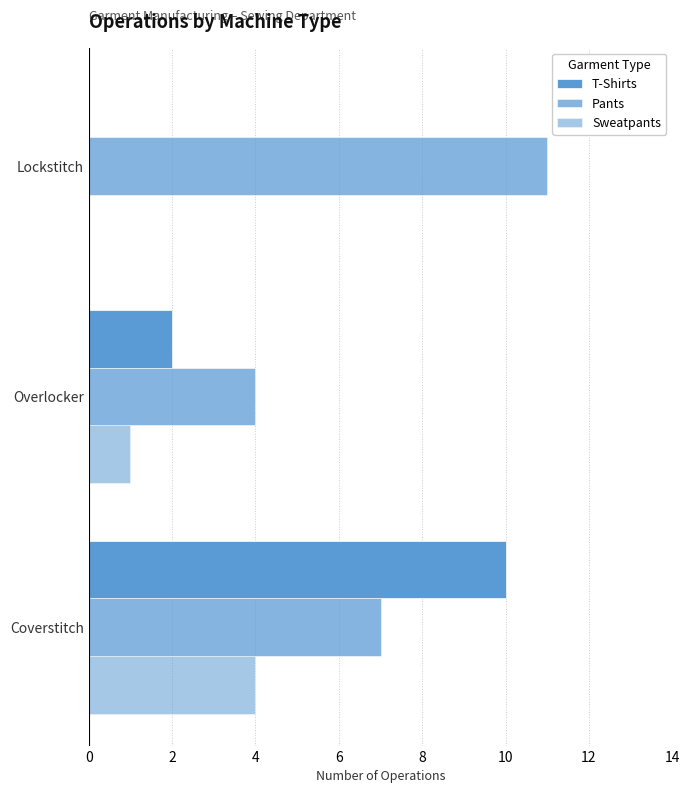

How many values in Sweatpants are above zero?

2